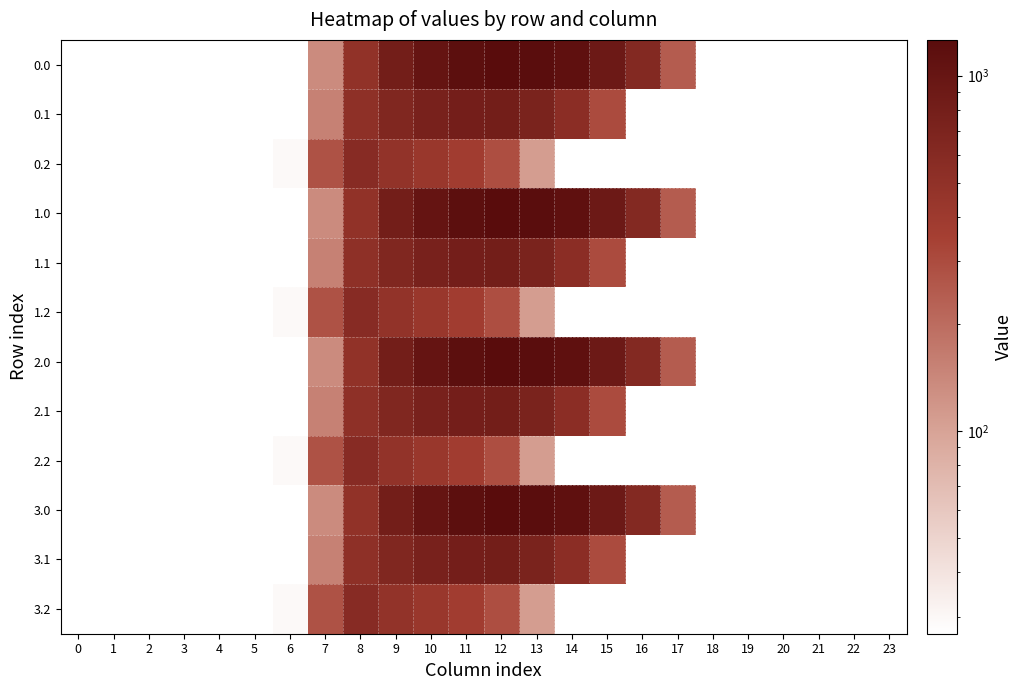

Count the number of data series in this chart.

12